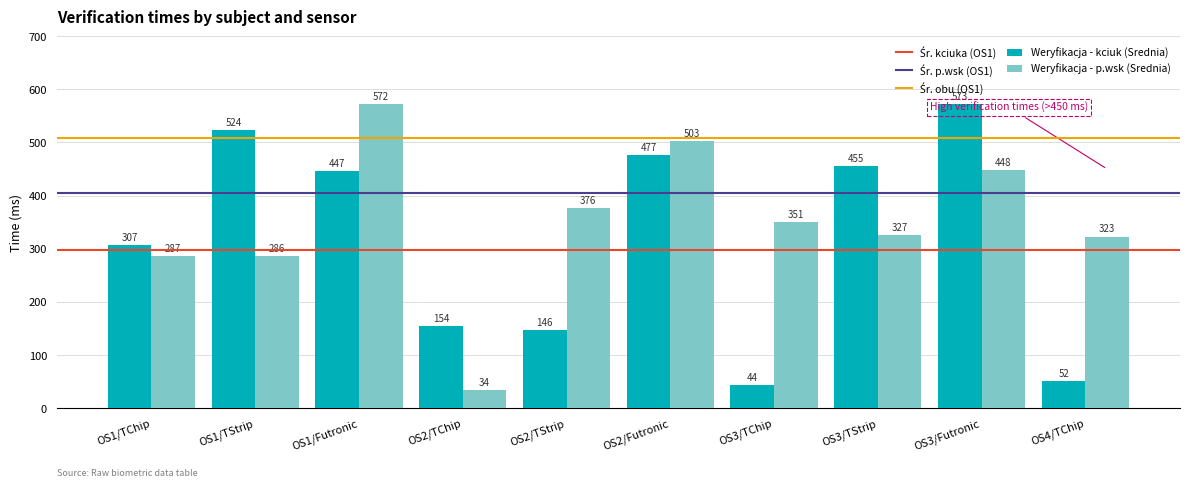

How many values in the Weryfikacja - p.wsk (Srednia) series exceed 350?

5